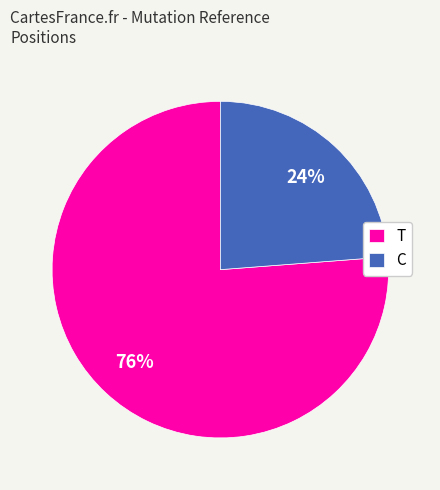

The C slice represents 16% of the pie. True or false?

False